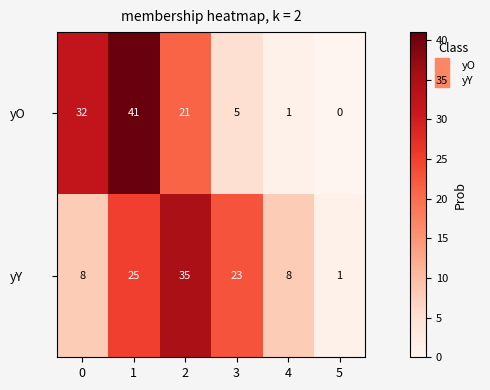

What is the difference between the yO values at 1 and 4?

40